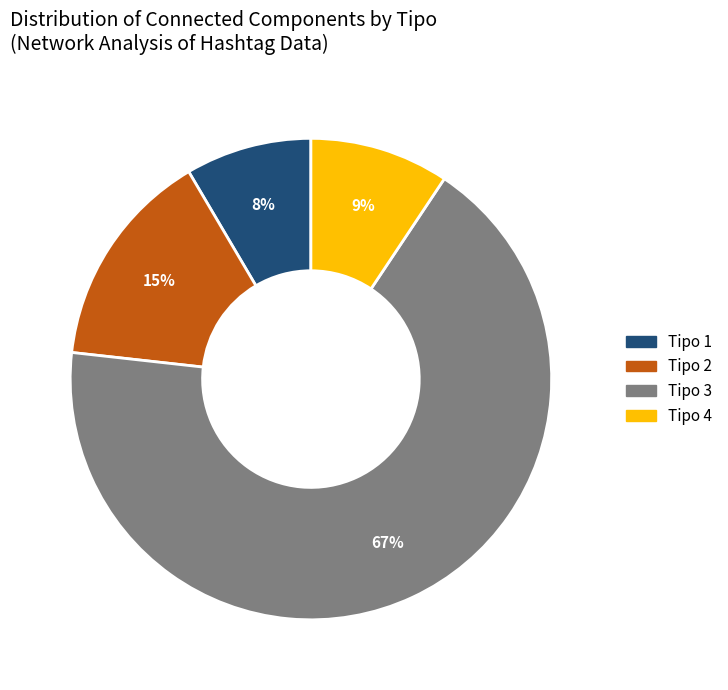

Is there any slice that represents more than half of the pie?

Yes